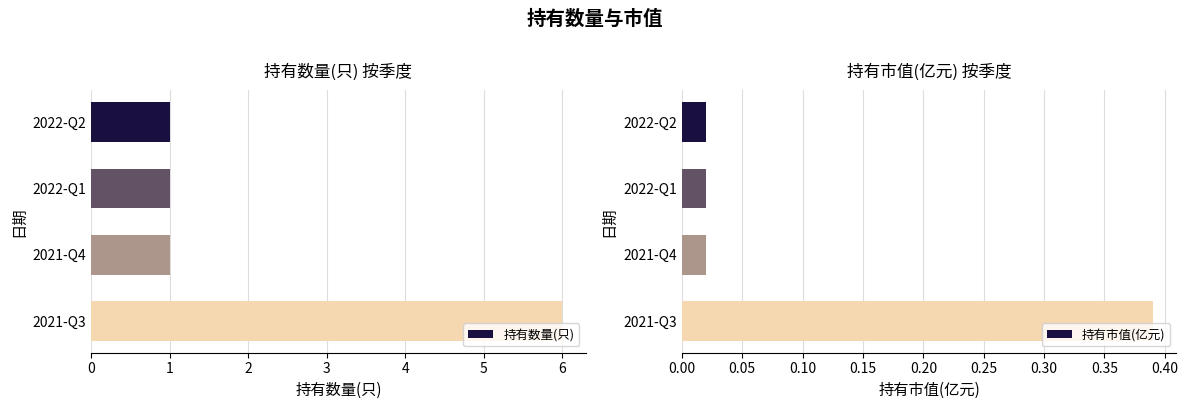

At which label does 持有数量(只) reach its peak?

2021-Q3